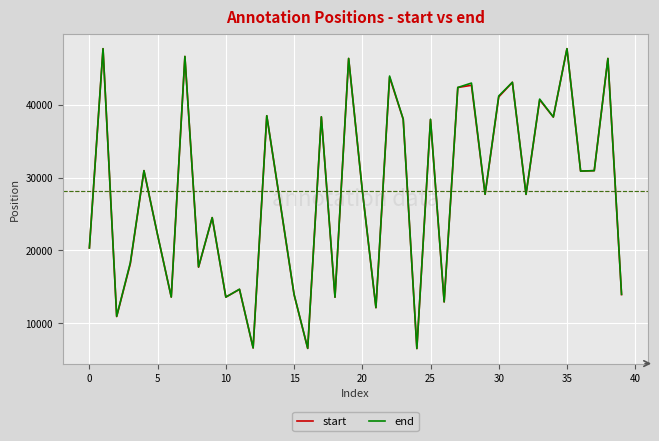

Which series has the largest range (max minus min)?

start